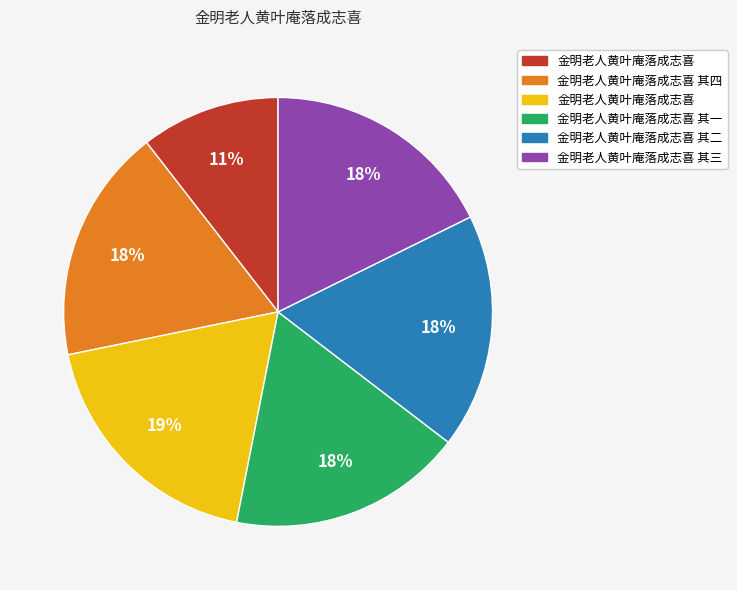

Is there any slice that represents more than half of the pie?

No